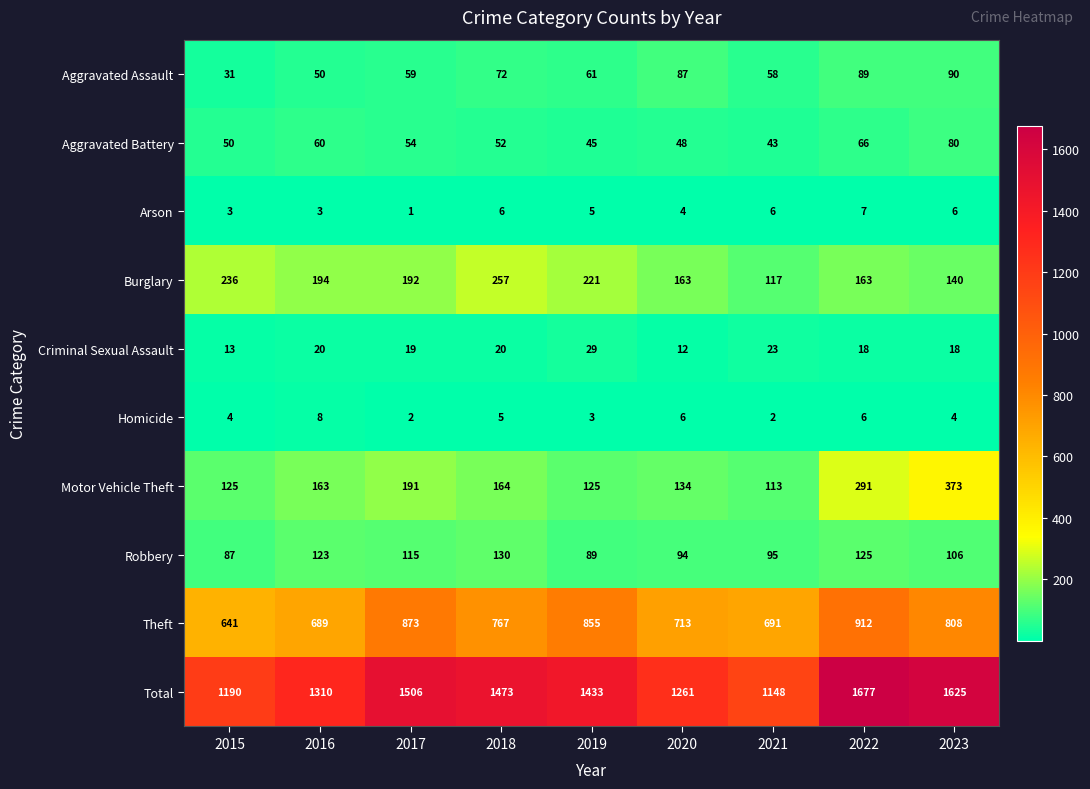

Which series changed the most between 2021 and 2022?

Total